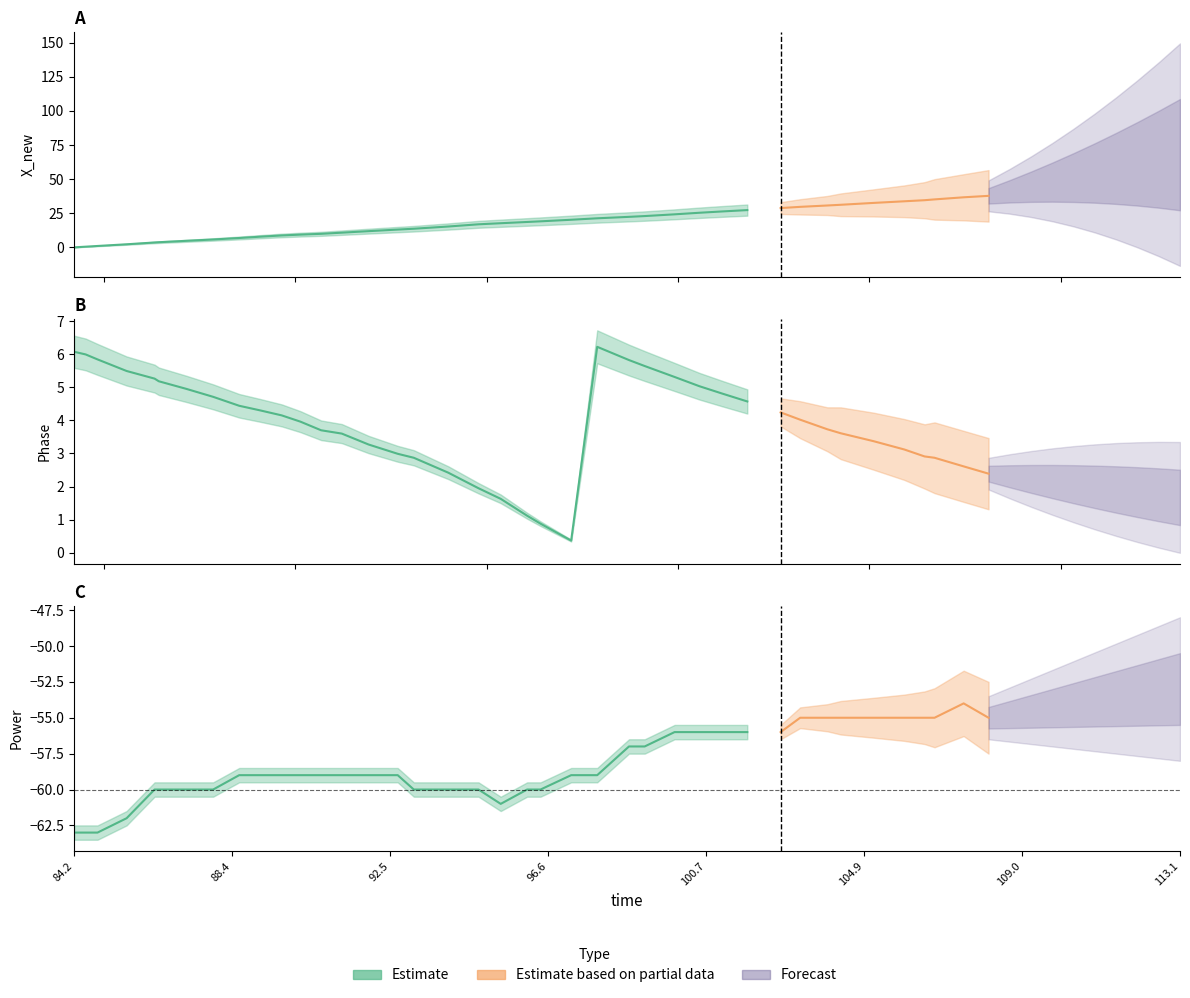

At how many categories does at least one series exceed -8?

40